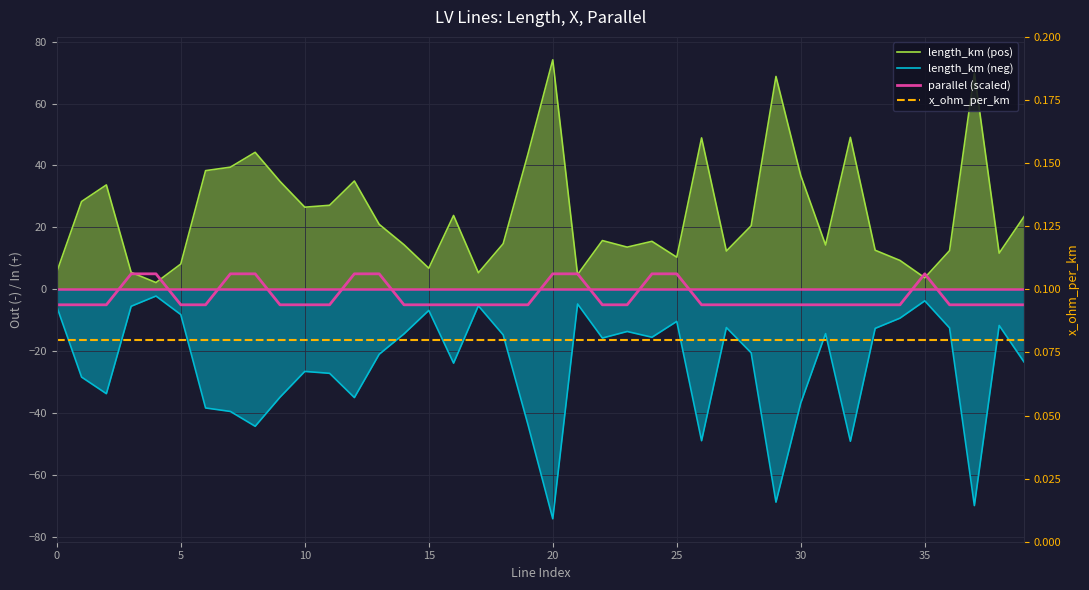

What is the difference between the maximum and minimum values in the length_km (pos) series?

71.9